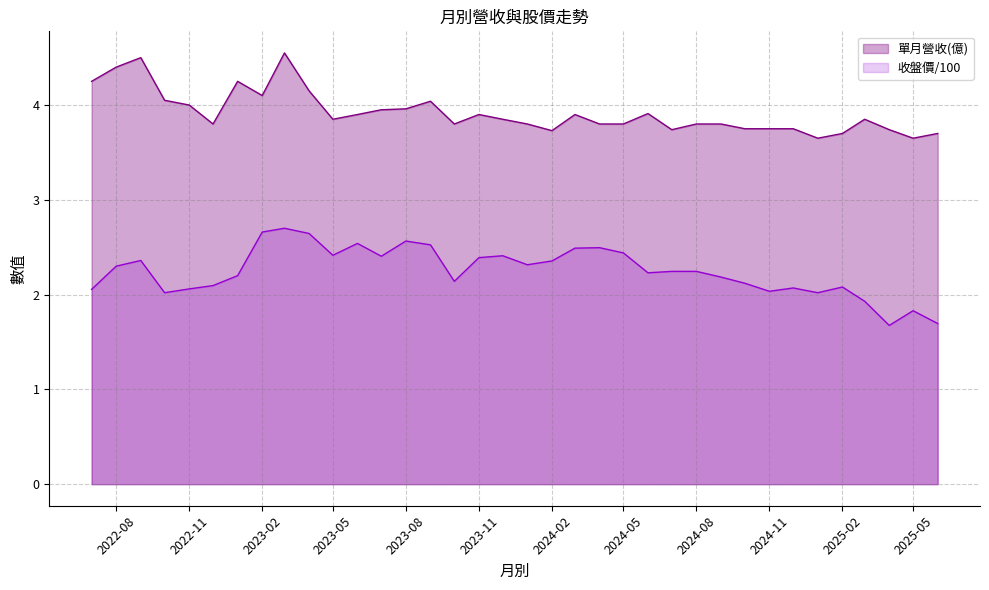

At which label does 收盤價 reach its minimum?

2025-04